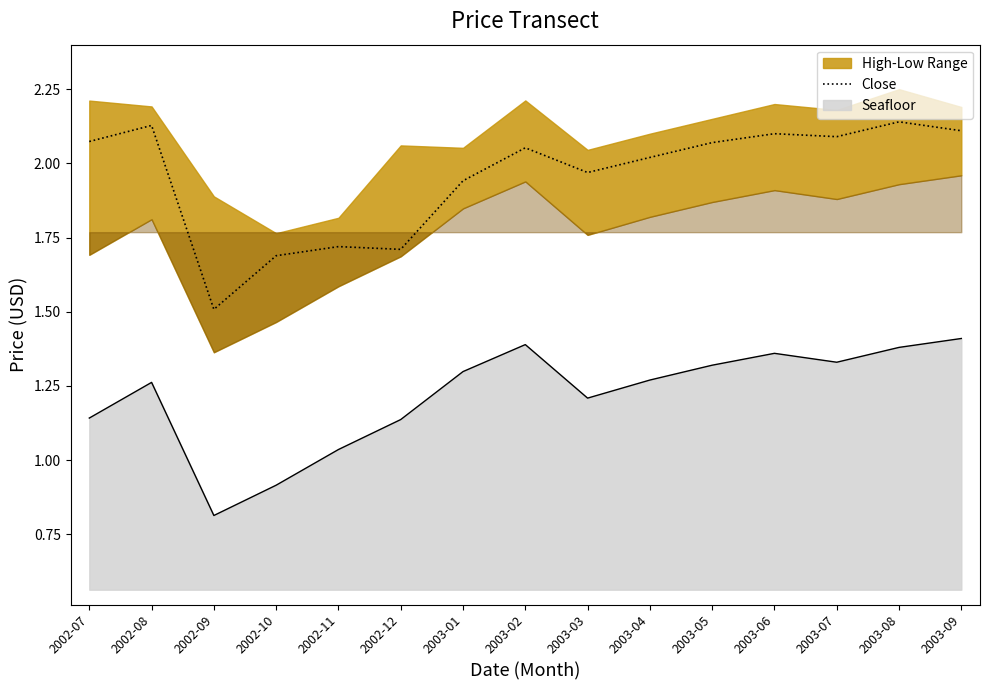

Reading left to right, what are all the values shown in this chart?

2.1	2.1	1.5	1.7	1.7	1.7	1.9	2.1	2.0	2.0	2.1	2.1	2.1	2.1	2.1